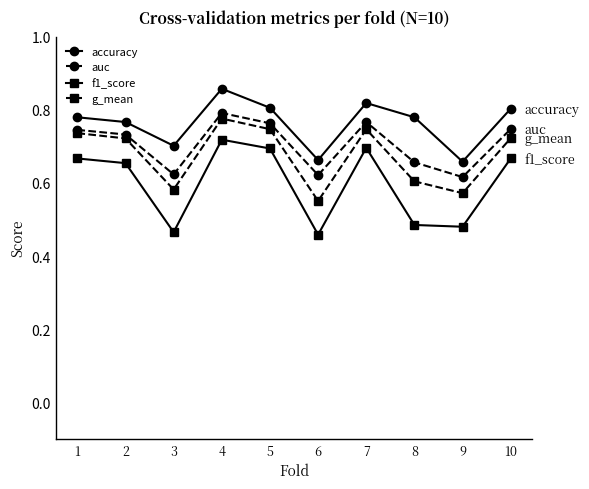

True or false: g_mean has a value of 0.6 at 9.

True